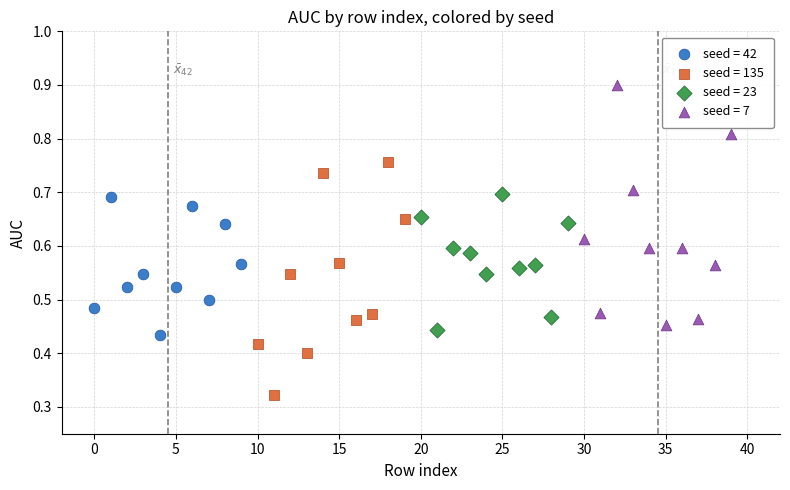

Which series contains the highest Y value?

seed = 7